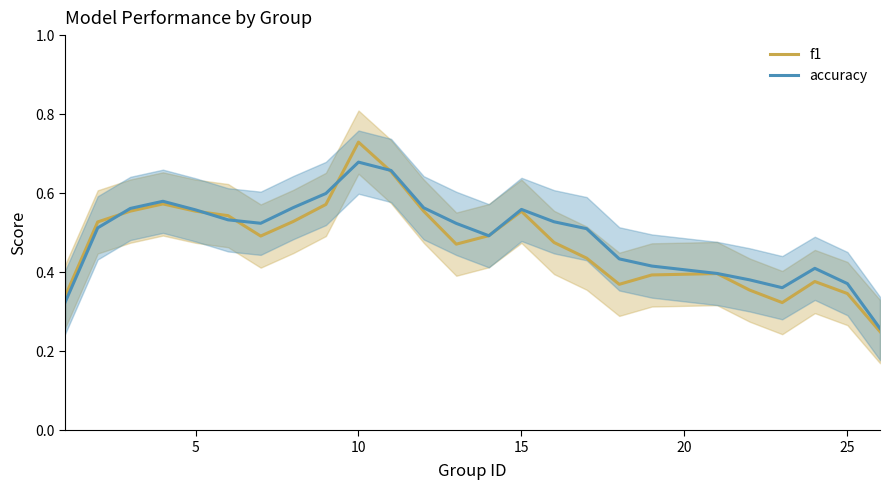

What is the value of the accuracy point at the 19th from the left?

0.4